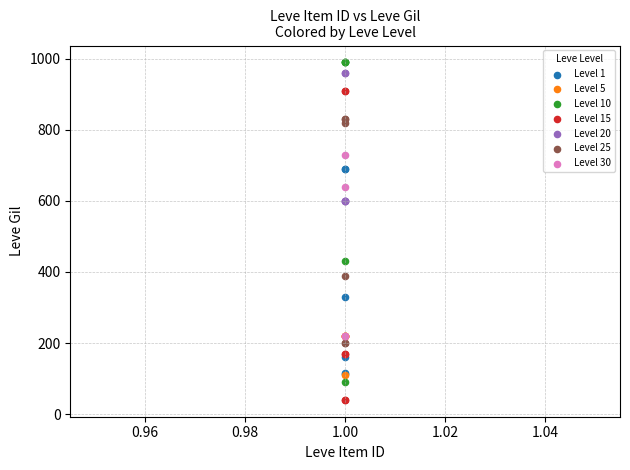

Which series reaches the maximum Y coordinate?

Level 10